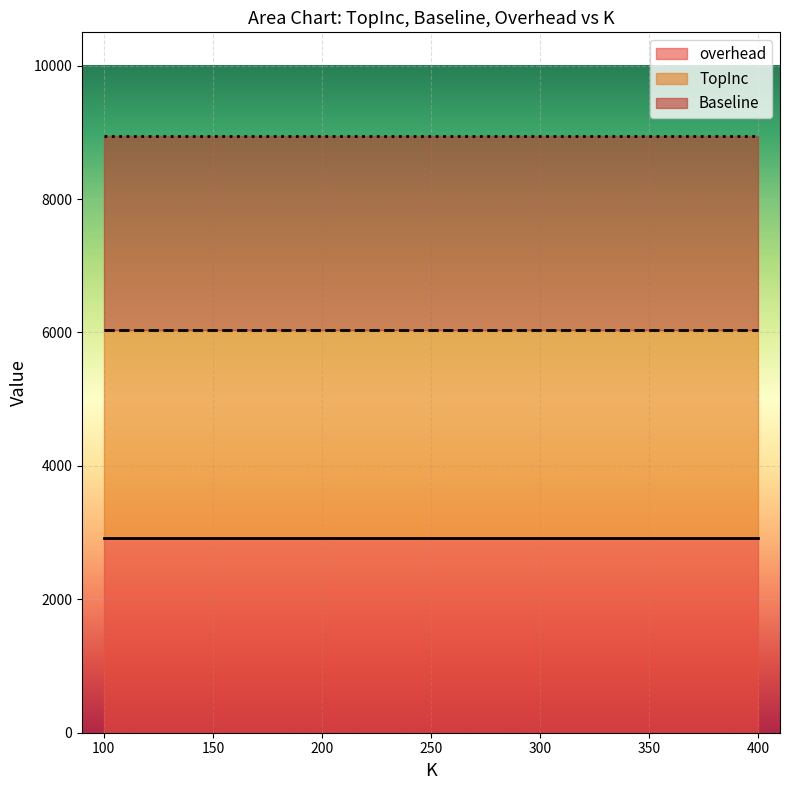

What is the smallest value displayed?

2913